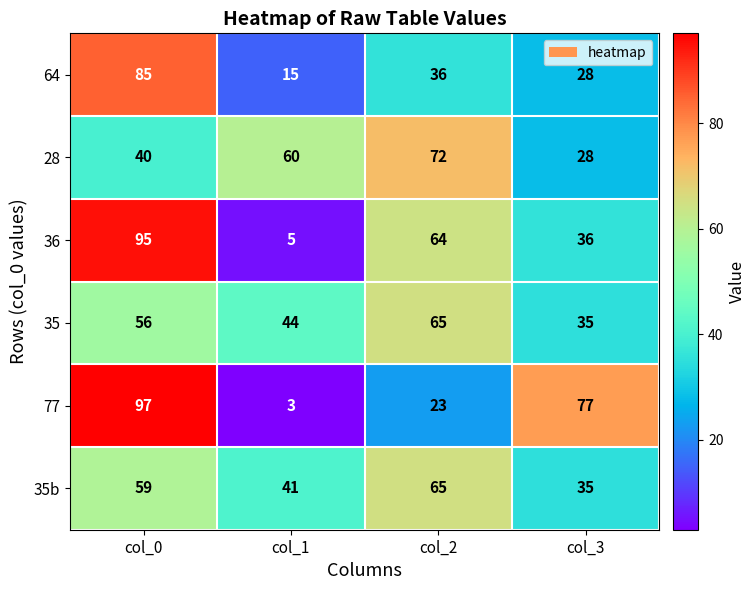

The value of 35 at col_1 is 44. True or false?

True